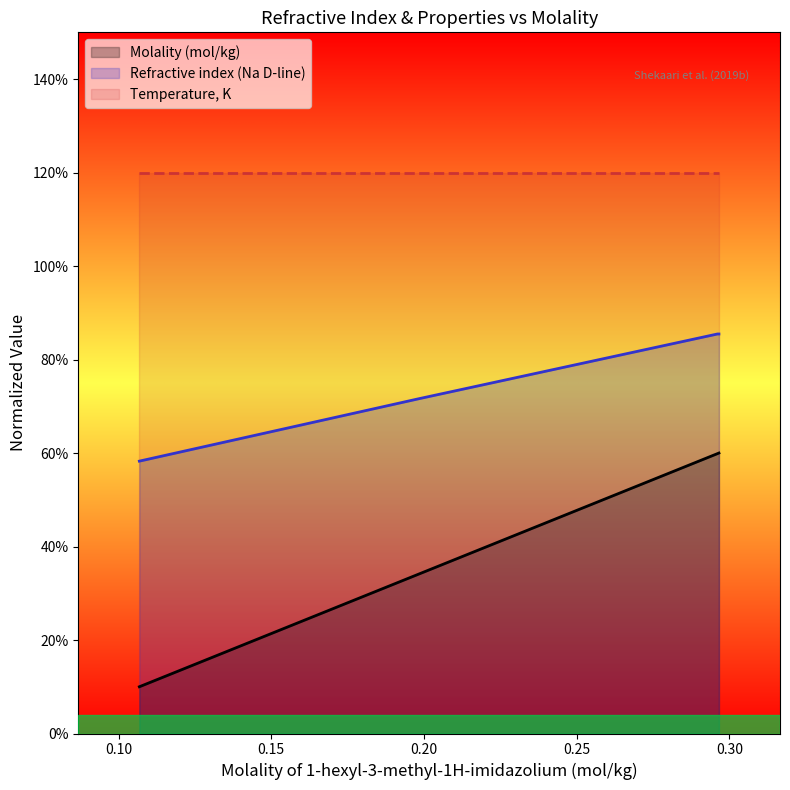

Which series has the largest range (max minus min)?

Molality (mol/kg)